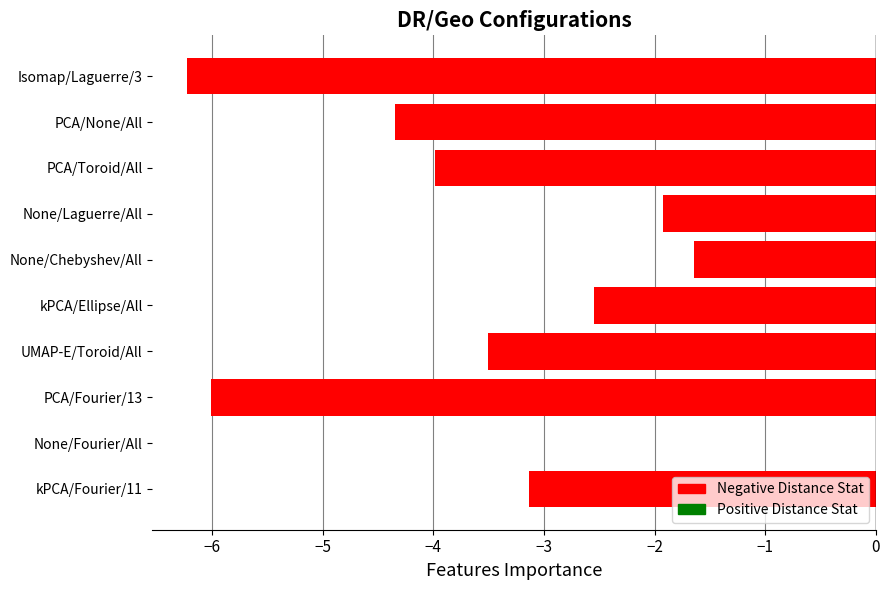

Reading bottom to top, extract all data points from this chart.

kPCA/Fourier/11=-3.1	None/Fourier/All=0.0	PCA/Fourier/13=-6.0	UMAP-E/Toroid/All=-3.5	kPCA/Ellipse/All=-2.5	None/Chebyshev/All=-1.6	None/Laguerre/All=-1.9	PCA/Toroid/All=-4.0	PCA/None/All=-4.3	Isomap/Laguerre/3=-6.2